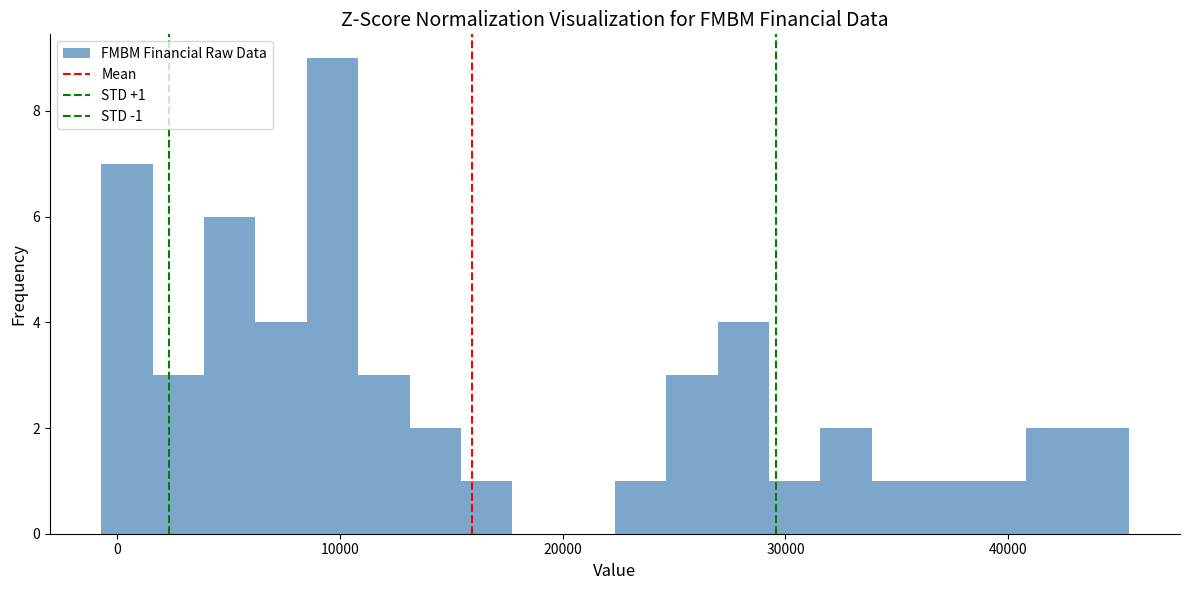

Around what value on the x-axis is the tallest bar? Give the approximate position of its centre, as read against the axis.

10000